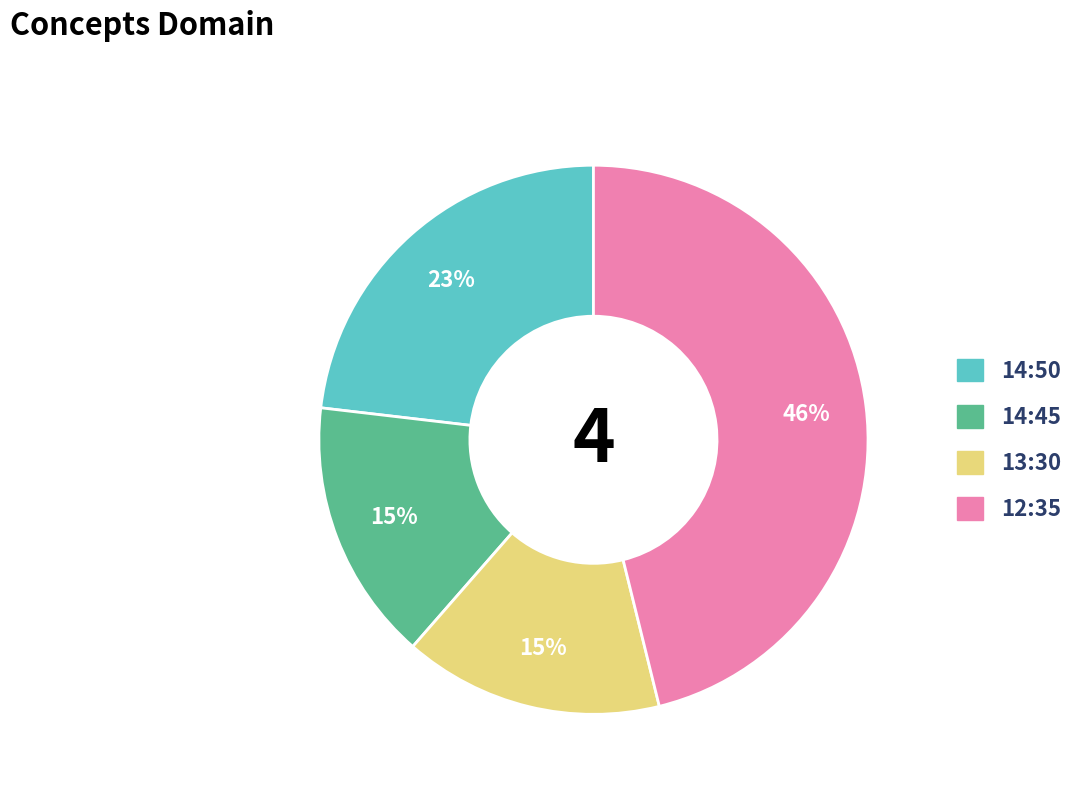

What is the largest slice in the pie chart?

12:35